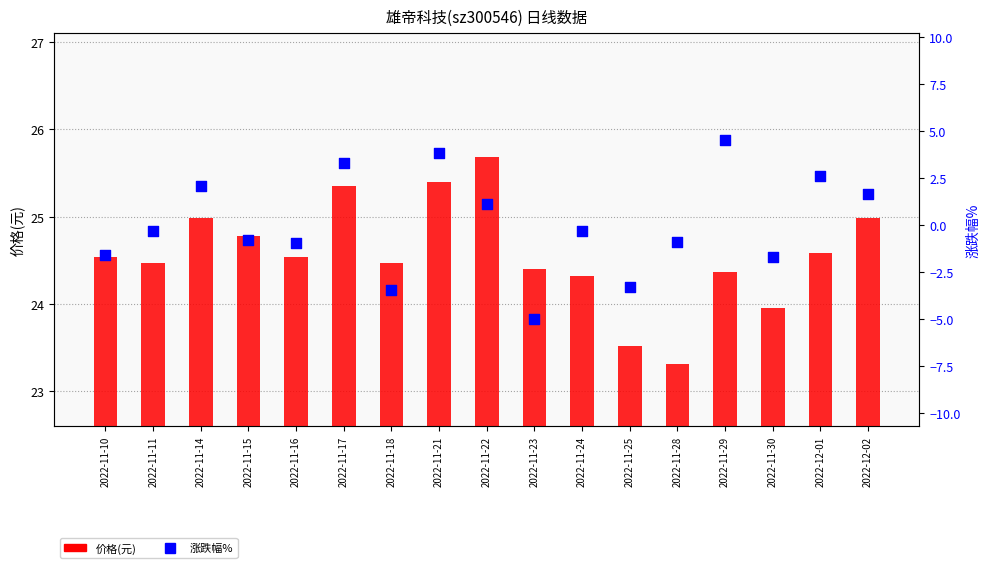

Which series has the largest total across all categories?

价格(元)